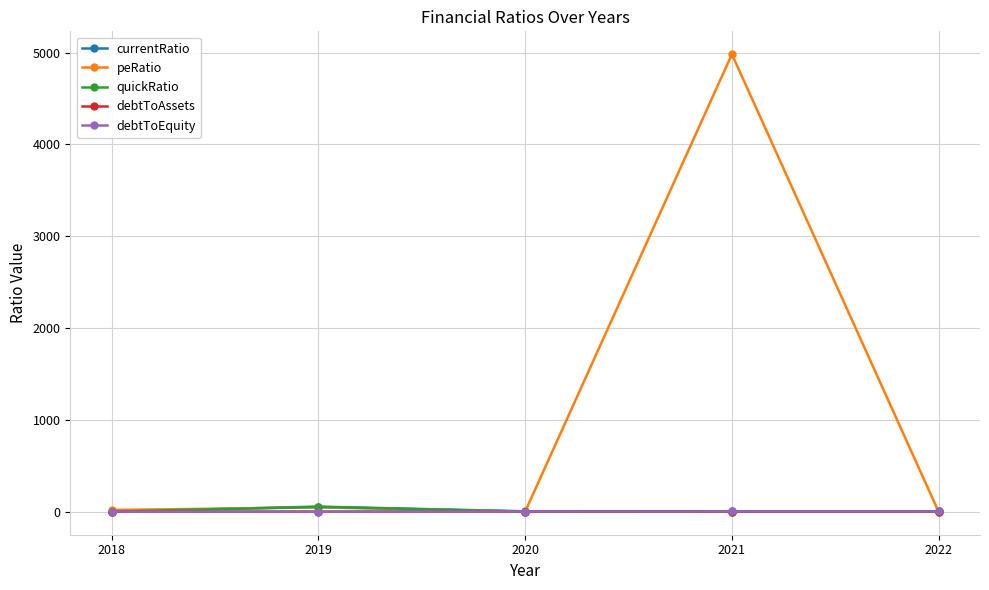

What are all the series names shown in the legend?

currentRatio, peRatio, quickRatio, debtToAssets, debtToEquity